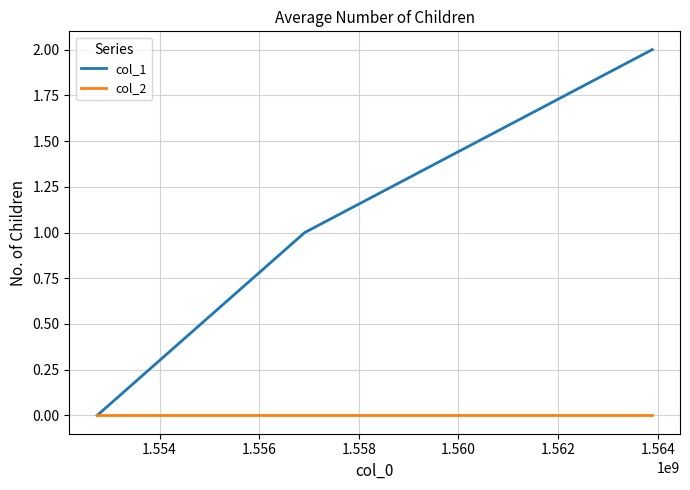

Is this an area chart (filled region under the line)?

No